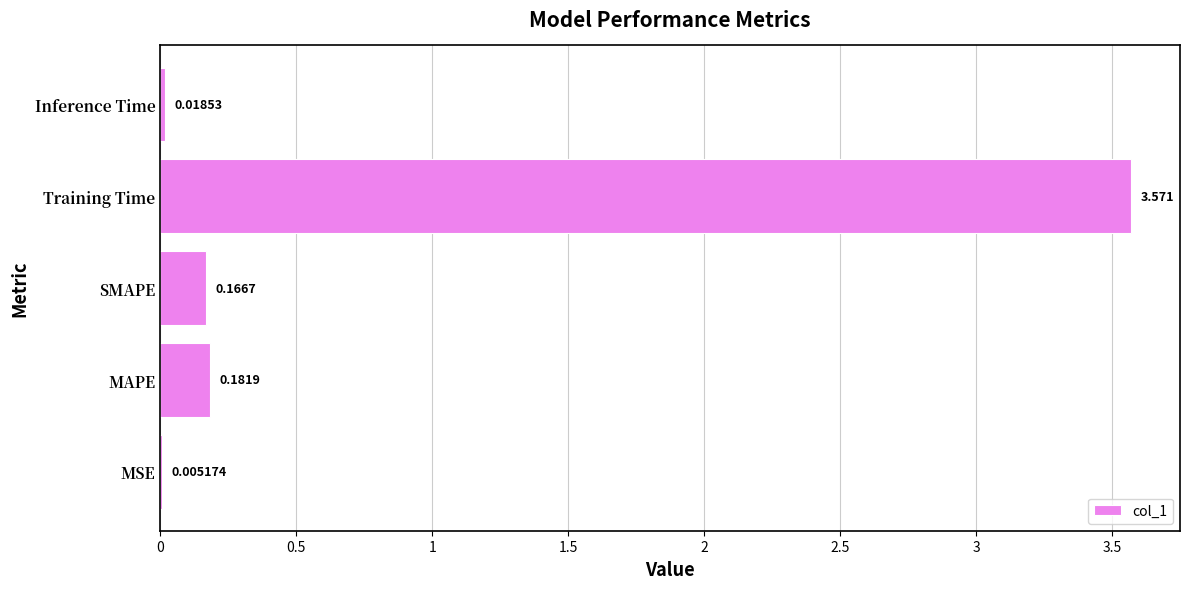

Where is the data nearest to the value 1?

MAPE